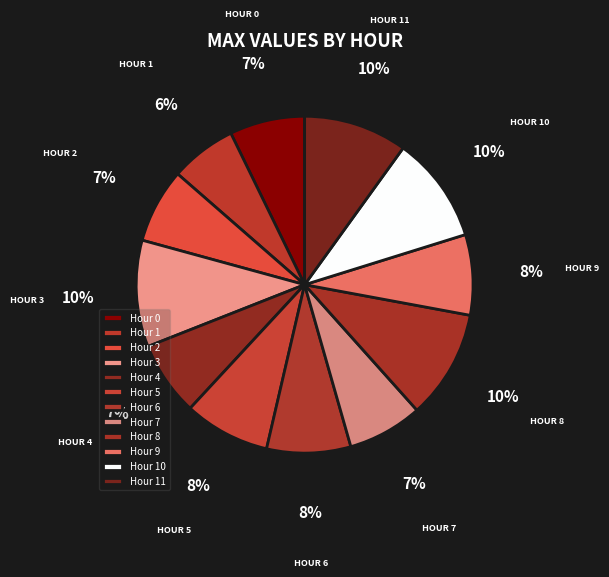

Does Hour 8 account for over 50% of the chart?

No